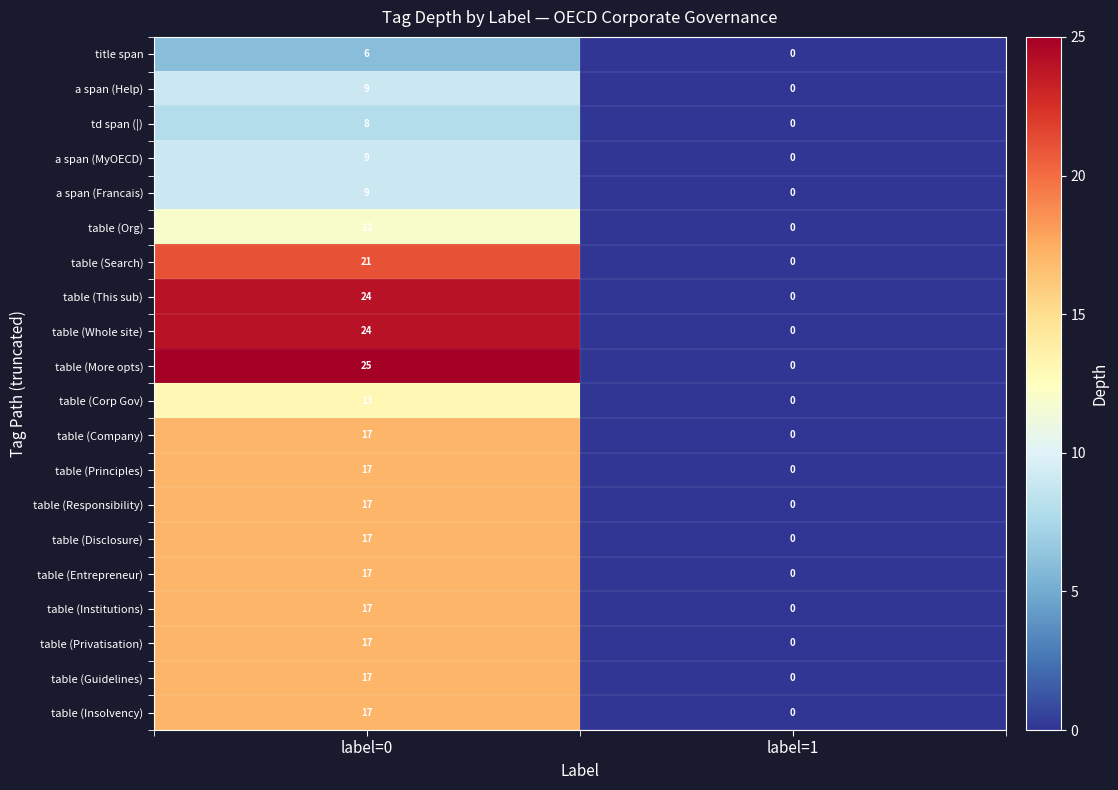

Is it true that table (This sub) equals 0 at label=1?

True